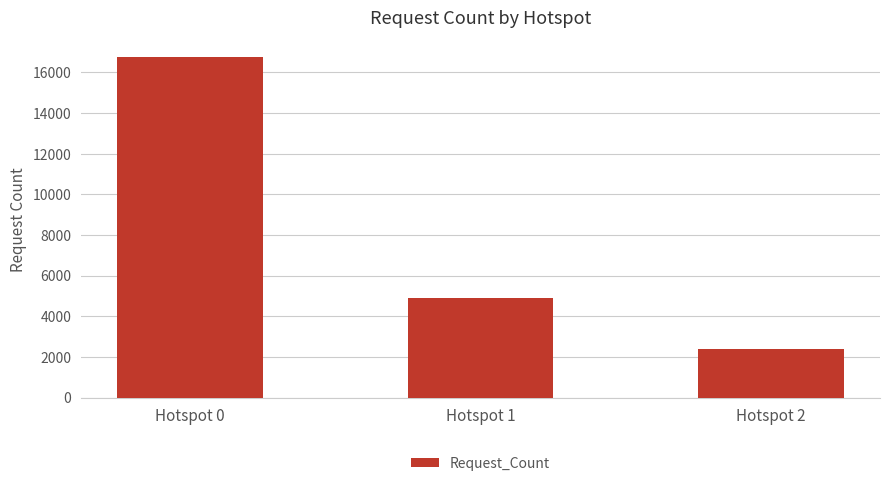

What is the ratio of the value at Hotspot 1 to the value at Hotspot 2?

2.0